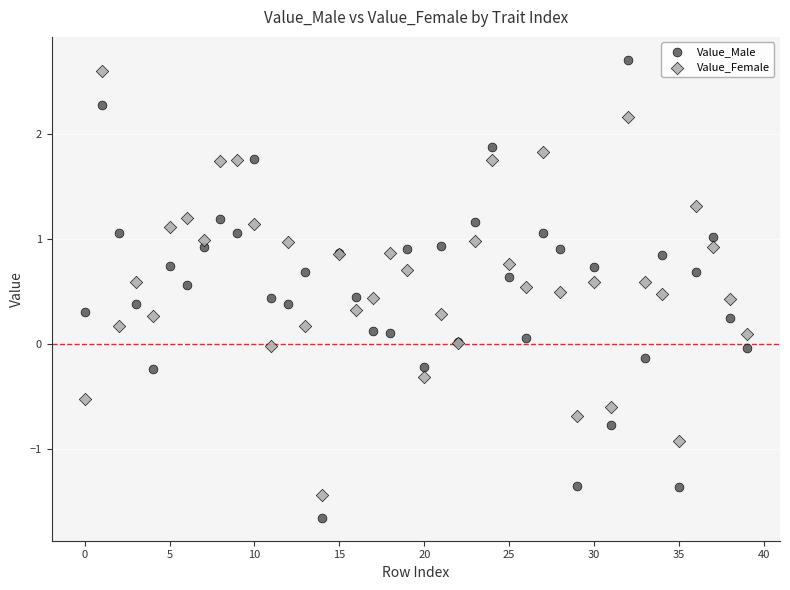

Which series has the largest Y range (max minus min)?

Value_Male